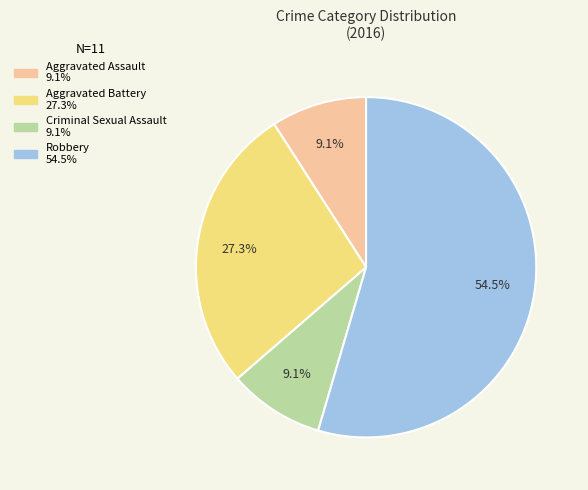

What percentage is the Aggravated Assault slice, to the nearest percent?

9%